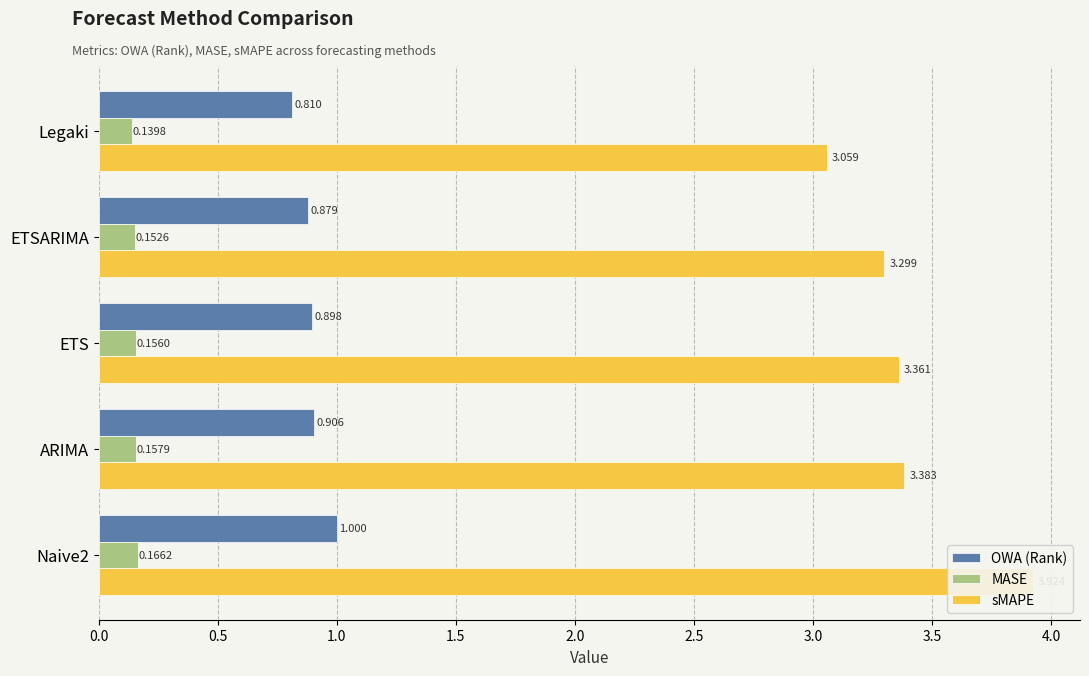

Which series has the largest range (max minus min)?

sMAPE